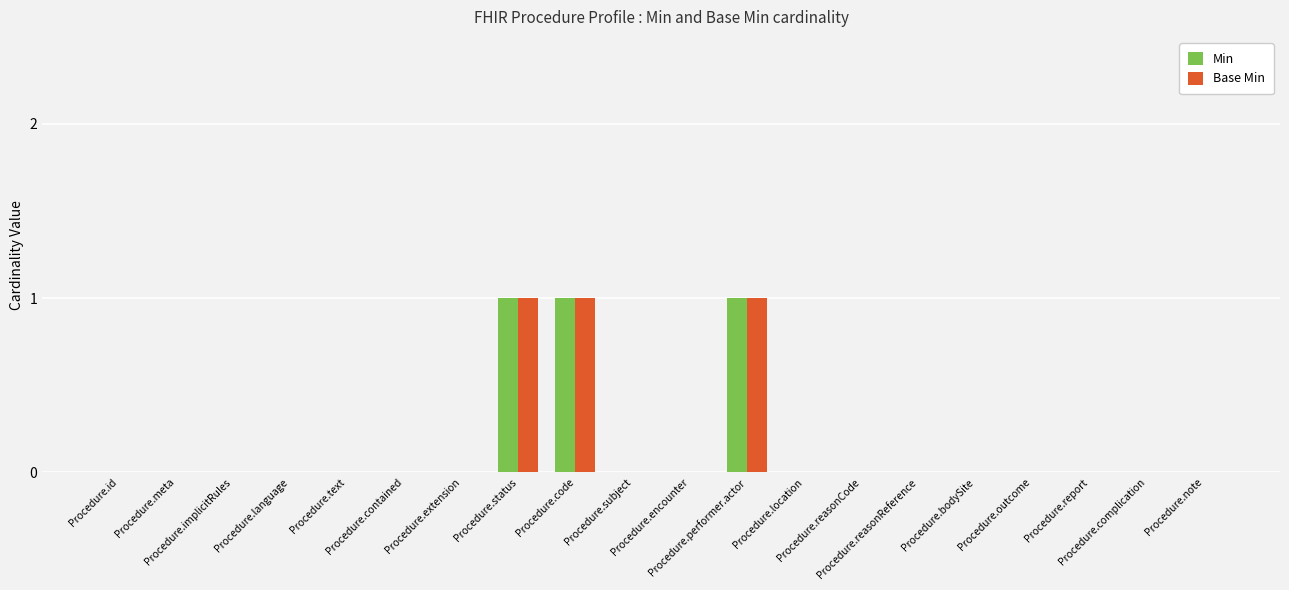

How many data points does each series have?

20